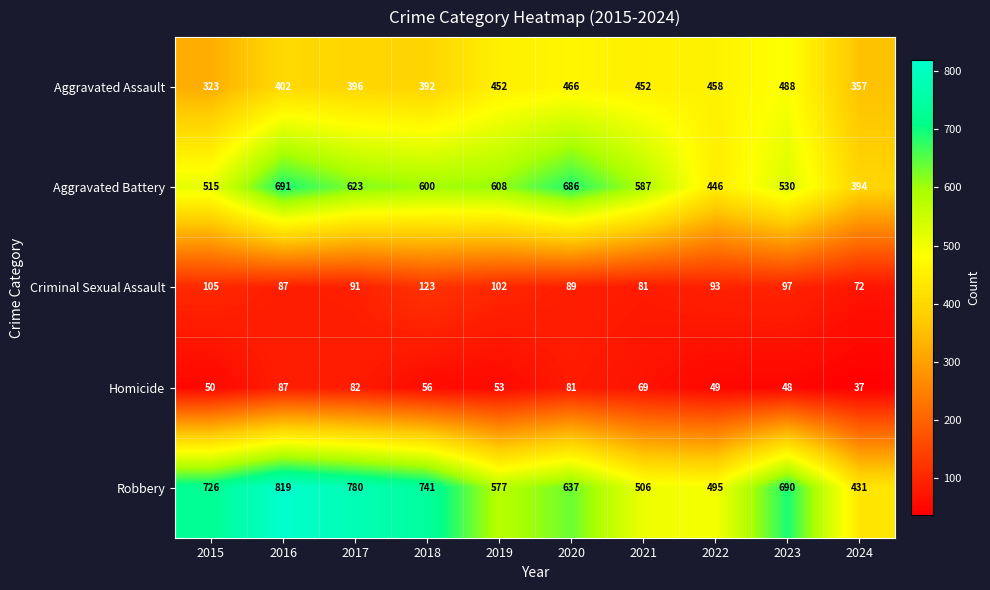

What is the difference between the maximum and second lowest values in the Aggravated Assault series?

131